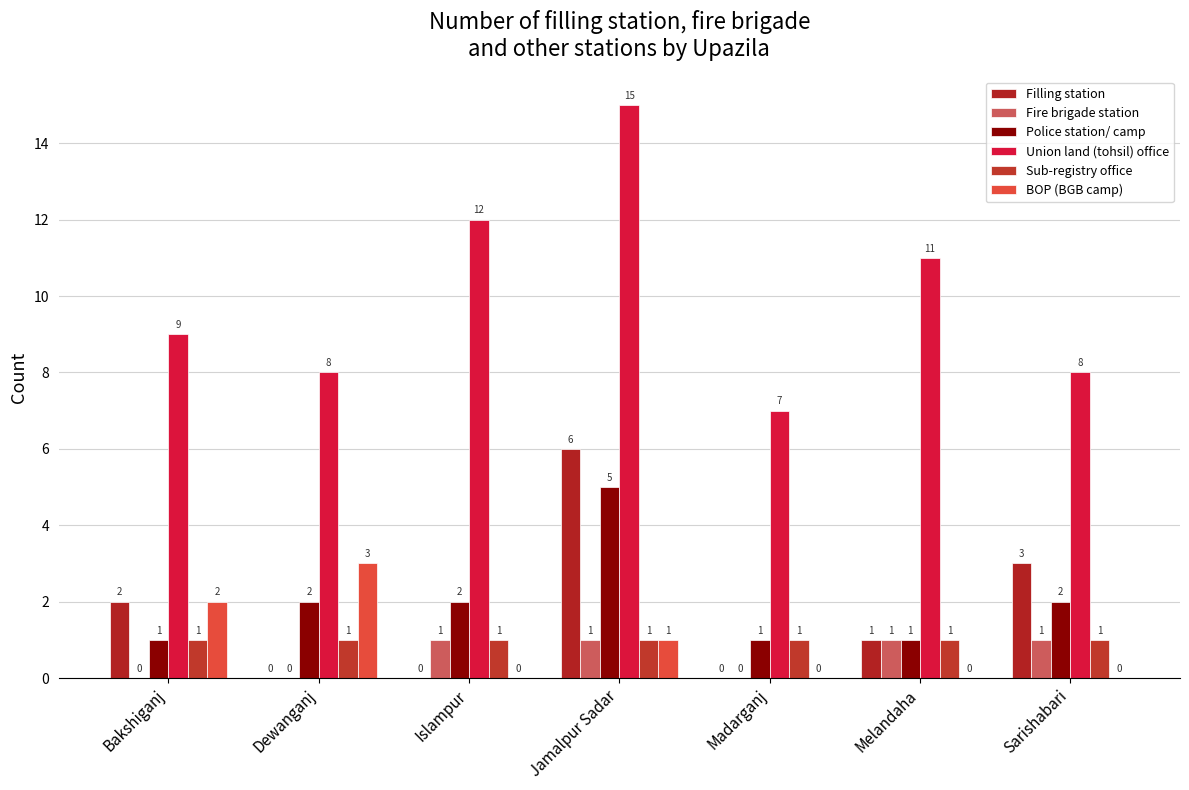

Reading right to left, transcribe all the data shown in this chart.

Filling station: Sarishabari=3	Melandaha=1	Madarganj=0	Jamalpur Sadar=6	Islampur=0	Dewanganj=0	Bakshiganj=2
Fire brigade station: Sarishabari=1	Melandaha=1	Madarganj=0	Jamalpur Sadar=1	Islampur=1	Dewanganj=0	Bakshiganj=0
Police station/ camp: Sarishabari=2	Melandaha=1	Madarganj=1	Jamalpur Sadar=5	Islampur=2	Dewanganj=2	Bakshiganj=1
Union land (tohsil) office: Sarishabari=8	Melandaha=11	Madarganj=7	Jamalpur Sadar=15	Islampur=12	Dewanganj=8	Bakshiganj=9
Sub-registry office: Sarishabari=1	Melandaha=1	Madarganj=1	Jamalpur Sadar=1	Islampur=1	Dewanganj=1	Bakshiganj=1
BOP (BGB camp): Sarishabari=0	Melandaha=0	Madarganj=0	Jamalpur Sadar=1	Islampur=0	Dewanganj=3	Bakshiganj=2